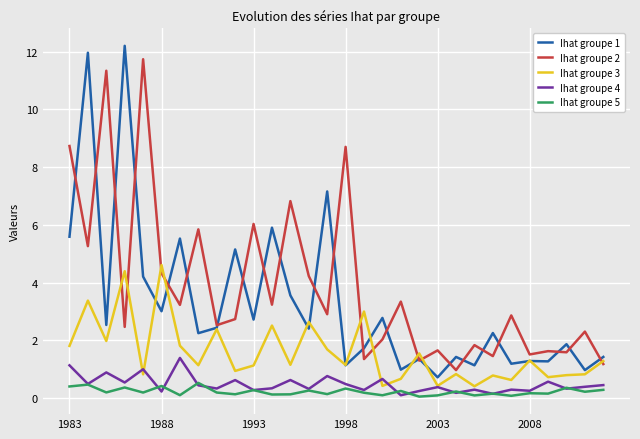

Which series has the largest total across all categories?

Ihat groupe 2